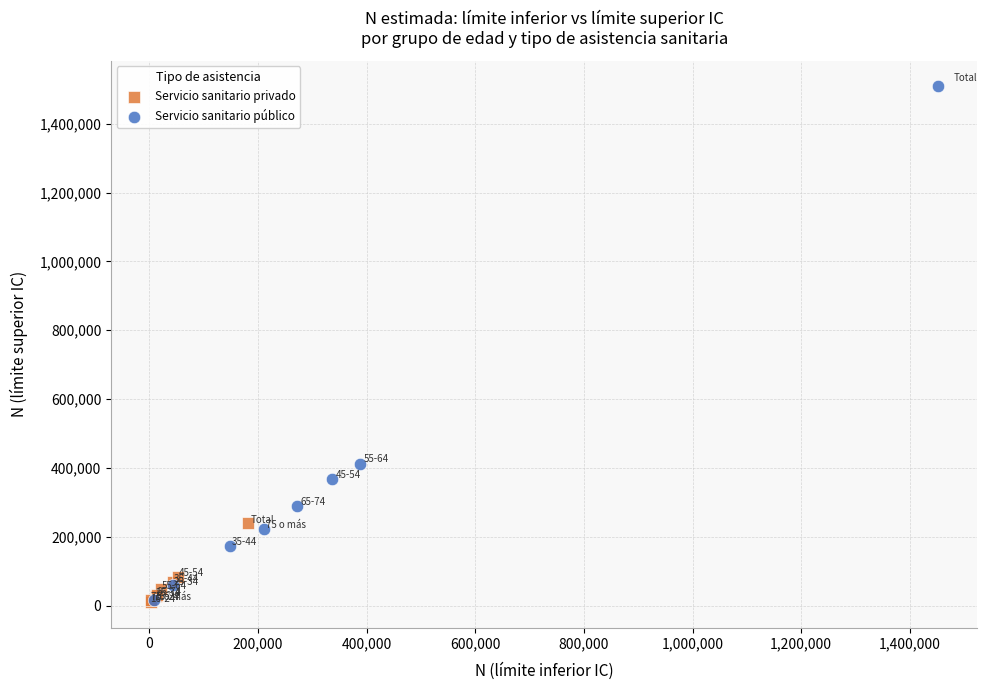

Which series has the widest spread of Y values?

Servicio sanitario público